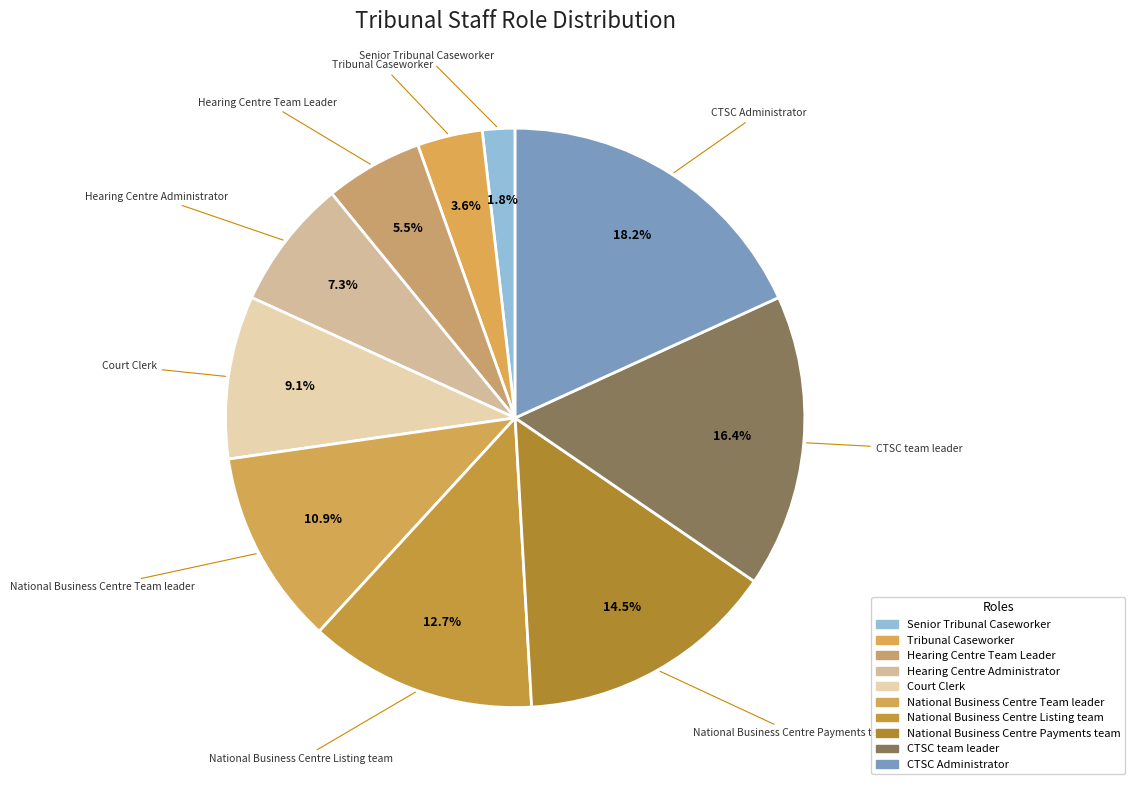

True or false: Hearing Centre Administrator accounts for 7% of the total.

True